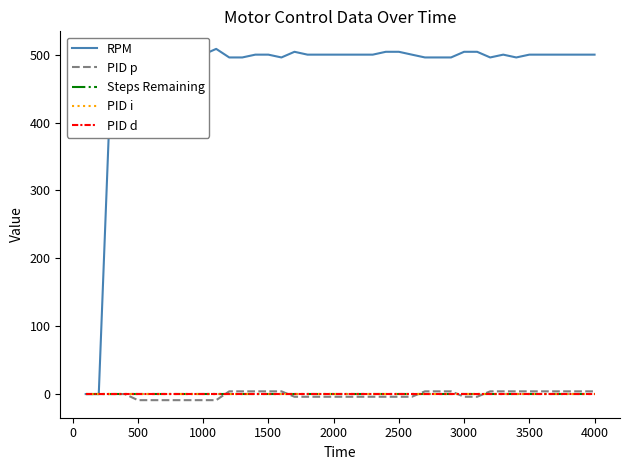

True or false: PID p and RPM intersect in this chart.

False